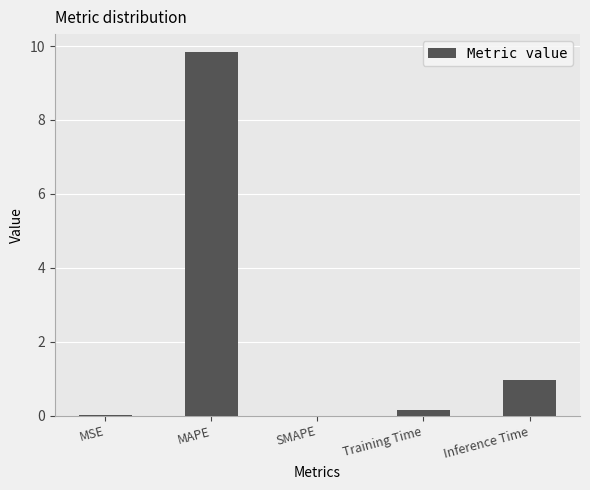

What is the greatest value displayed?

9.8